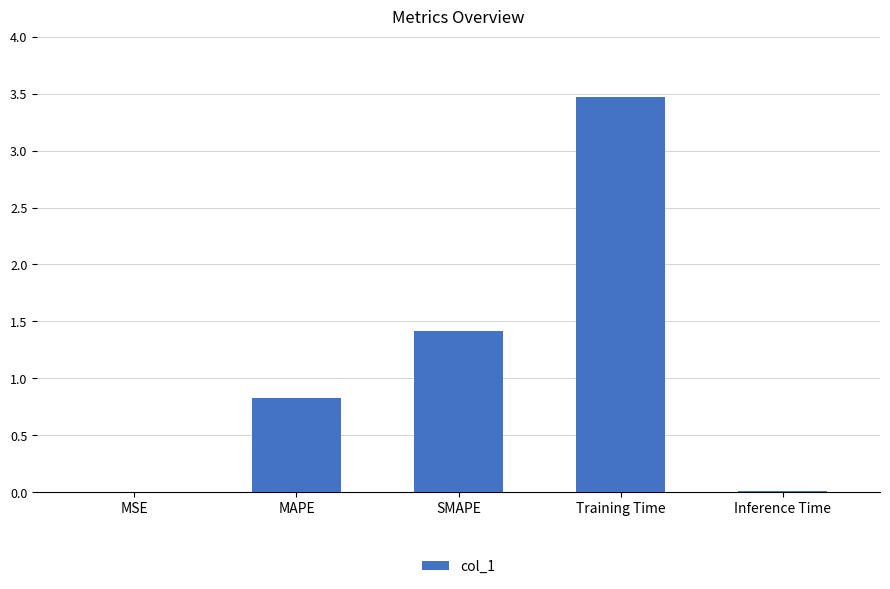

Which category has the highest value across all series?

Training Time